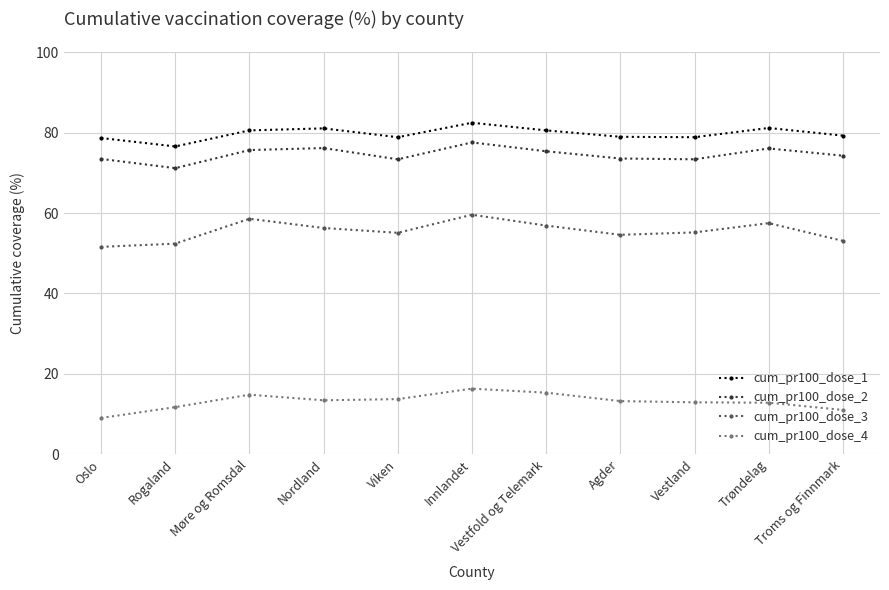

Which series has the widest spread of values?

cum_pr100_dose_3